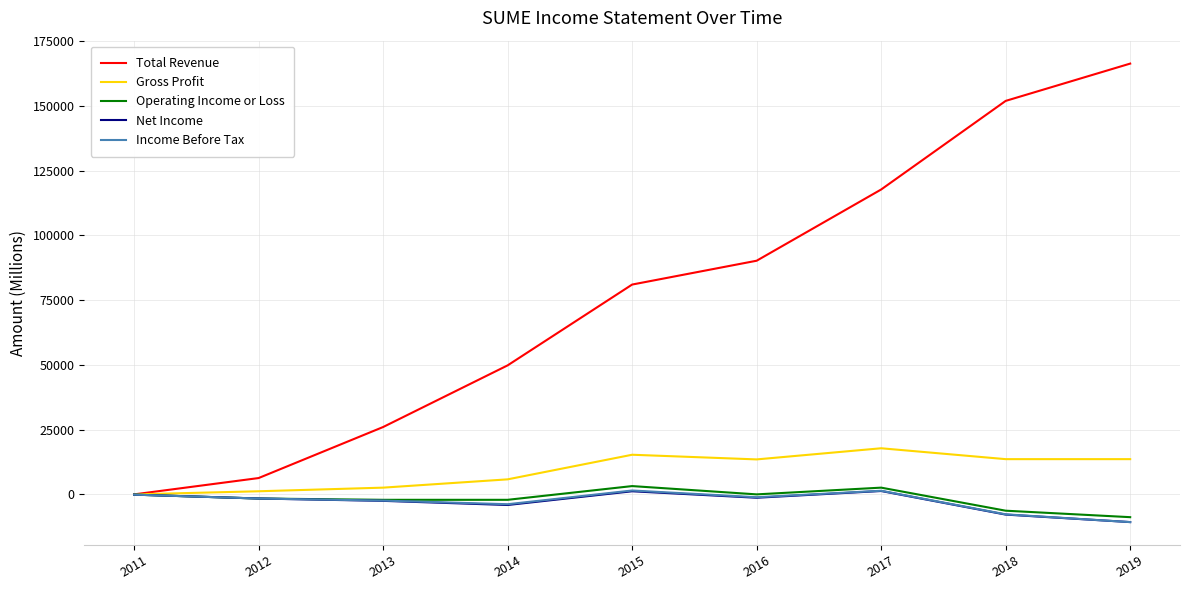

What is the total value across all series at 2014?

45600